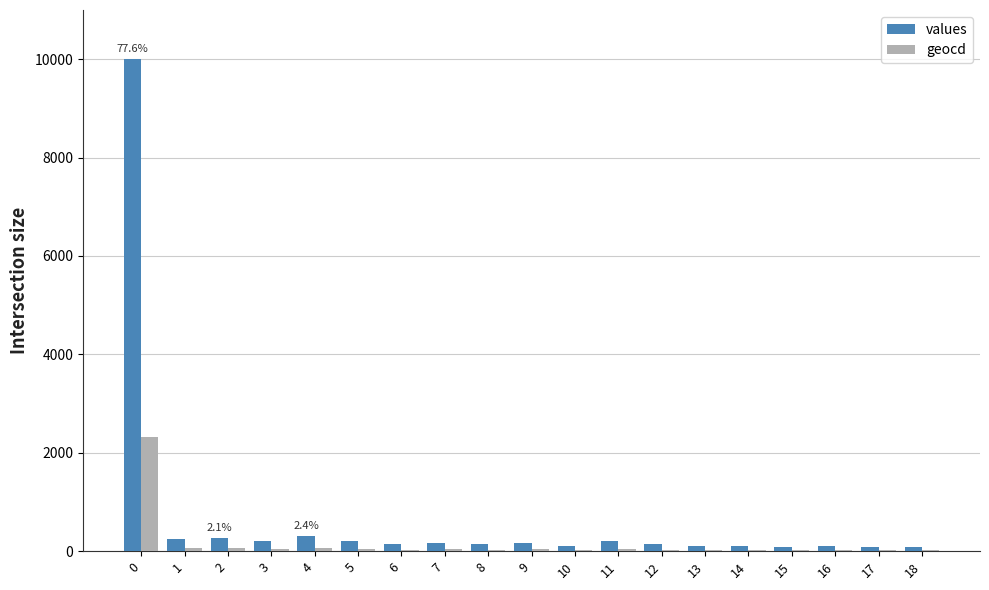

What is the spread (max minus min) of values at 7?

135